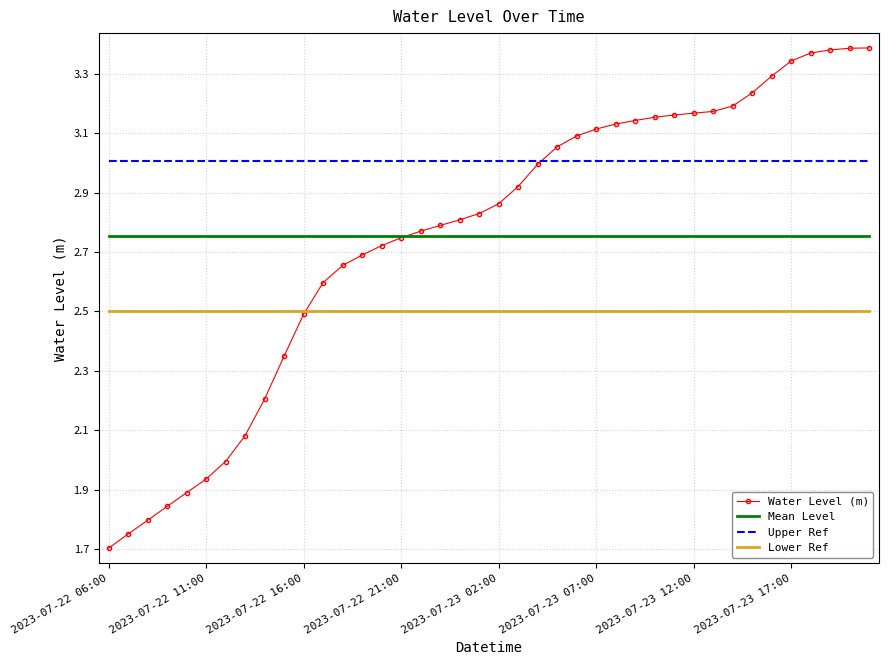

Which series has the widest spread of values?

Water Level (m)